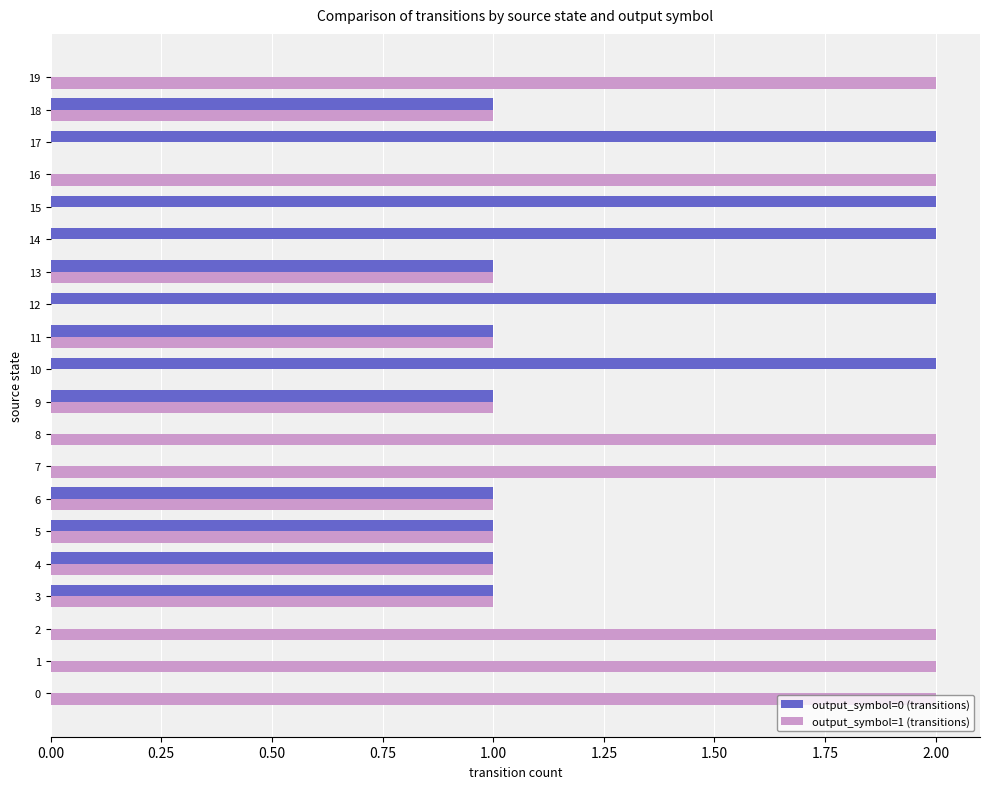

True or false: output_symbol=0 (transitions) has a value of 3 at 17.

False